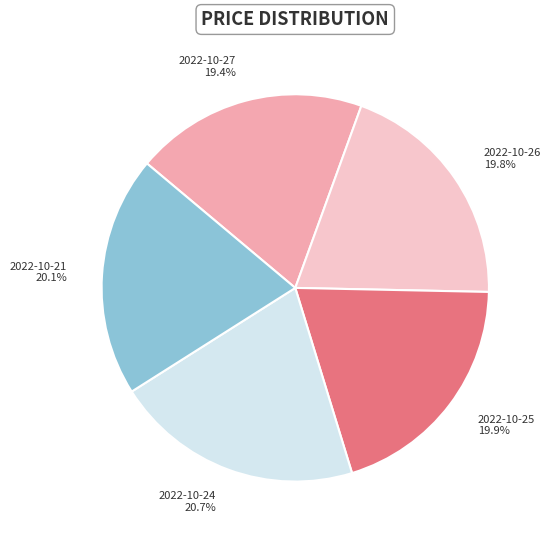

Approximately how many times larger is the value at 2022-10-25 compared to 2022-10-27?

1.0